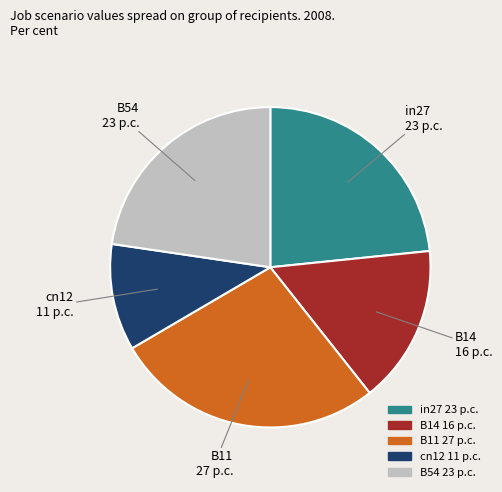

Which slice is the smallest?

cn12